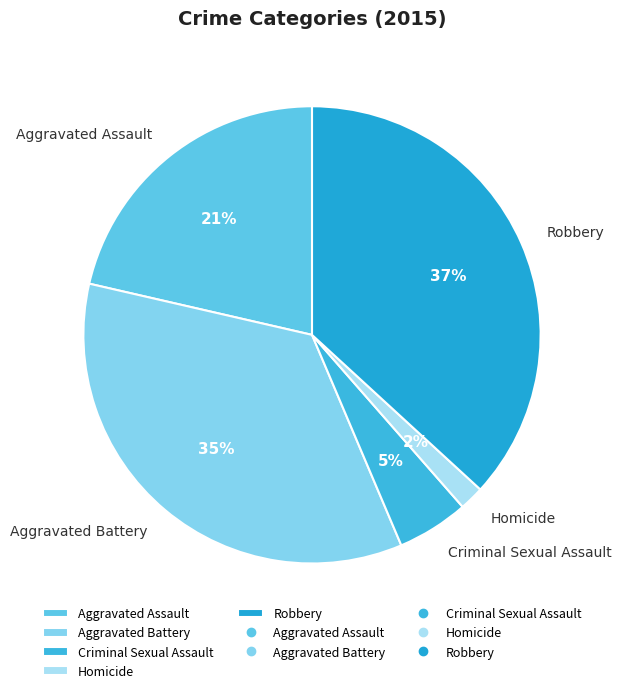

What percentage is the Robbery slice, to the nearest percent?

37%